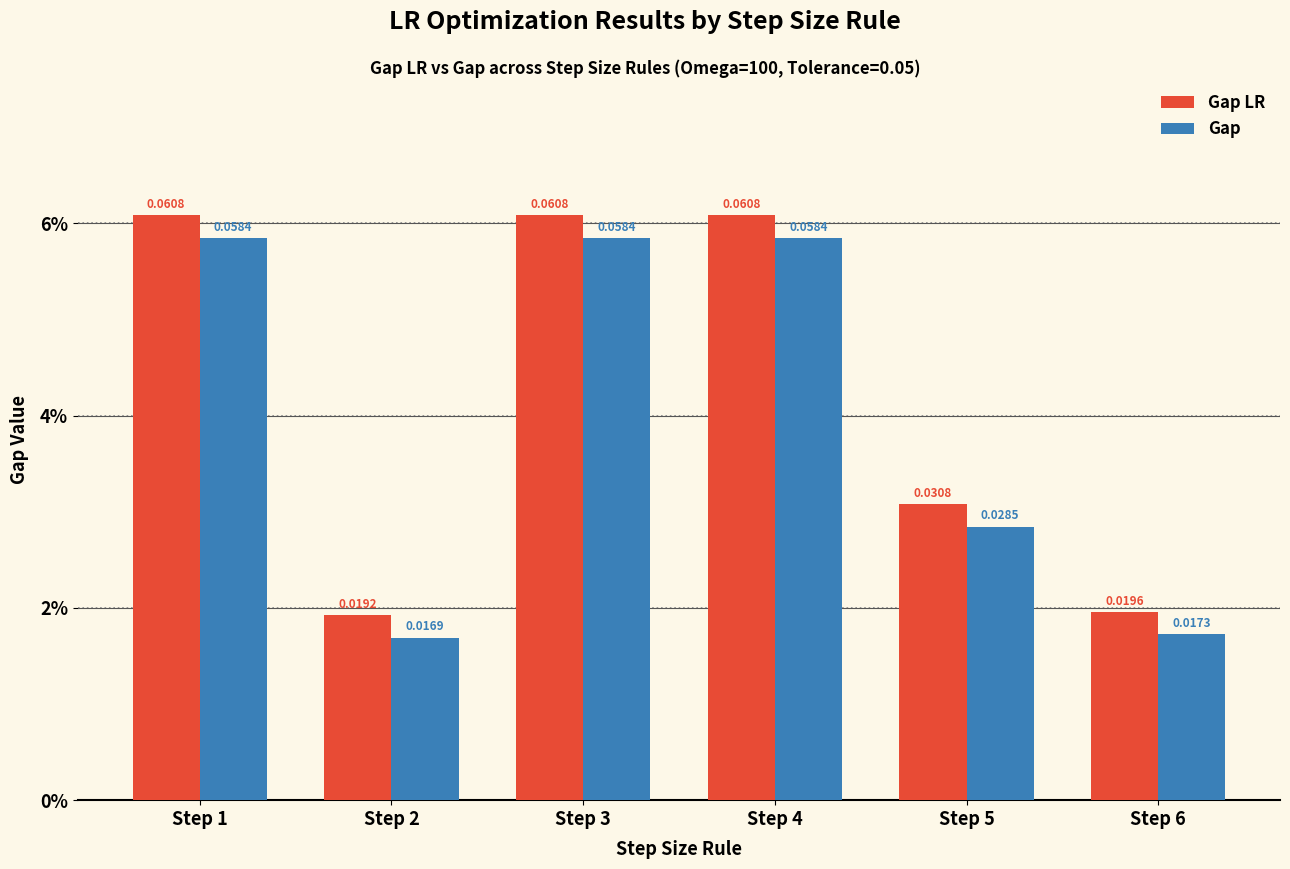

Reading left to right, extract all data points from this chart.

Gap LR: Step 1=0.1	Step 2=0.0	Step 3=0.1	Step 4=0.1	Step 5=0.0	Step 6=0.0
Gap: Step 1=0.1	Step 2=0.0	Step 3=0.1	Step 4=0.1	Step 5=0.0	Step 6=0.0